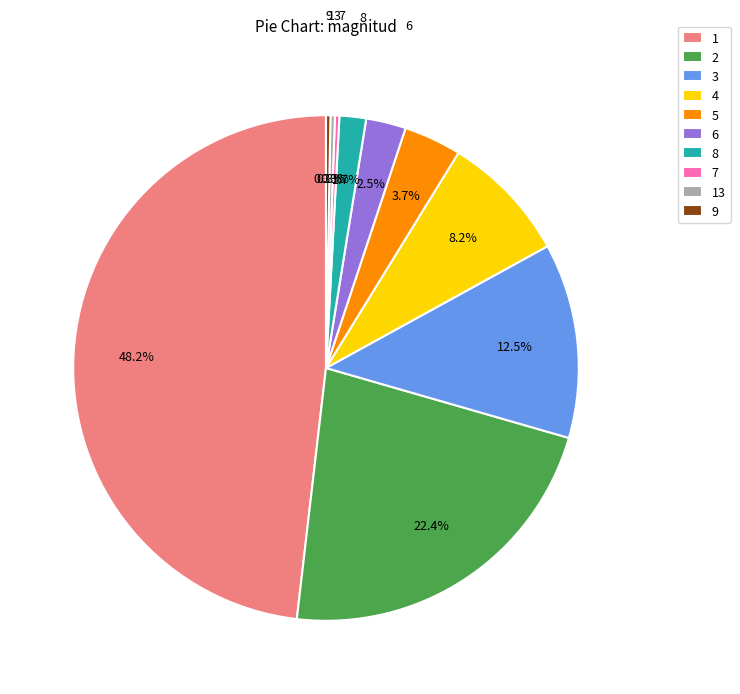

Is it true that 4 is 3% of the pie?

False